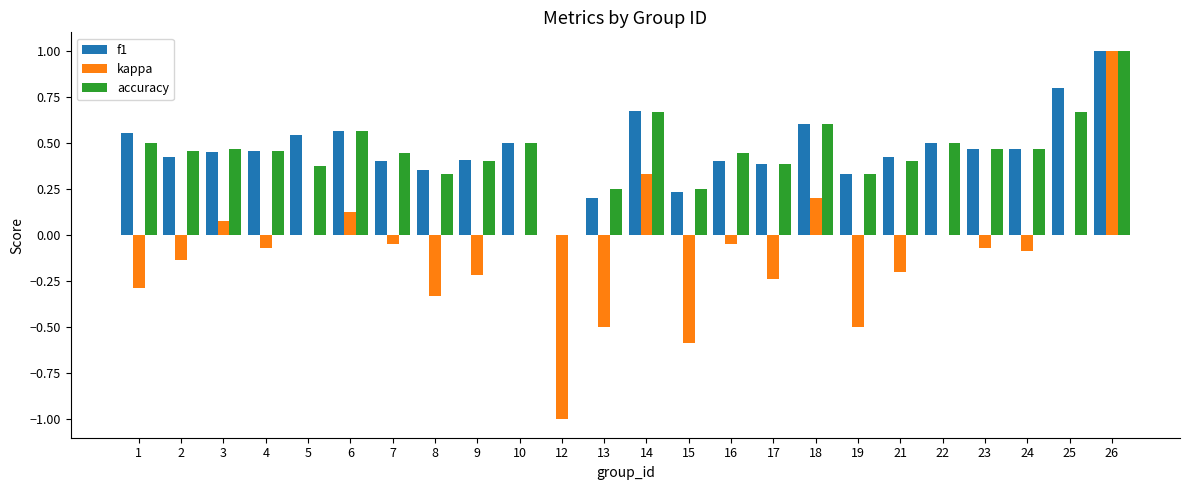

How many groups of bars are there?

24